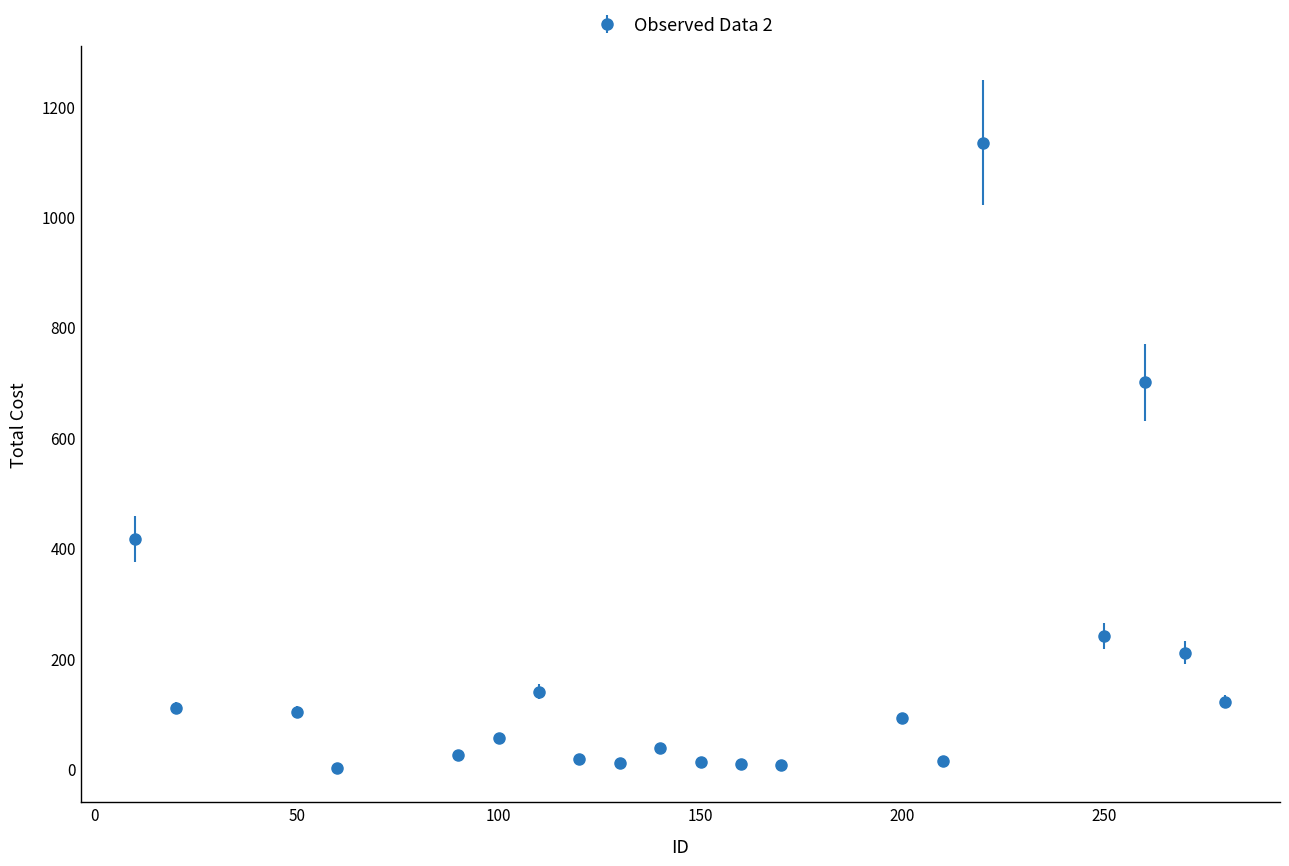

What is the value of the 2nd point from the left?

109.2